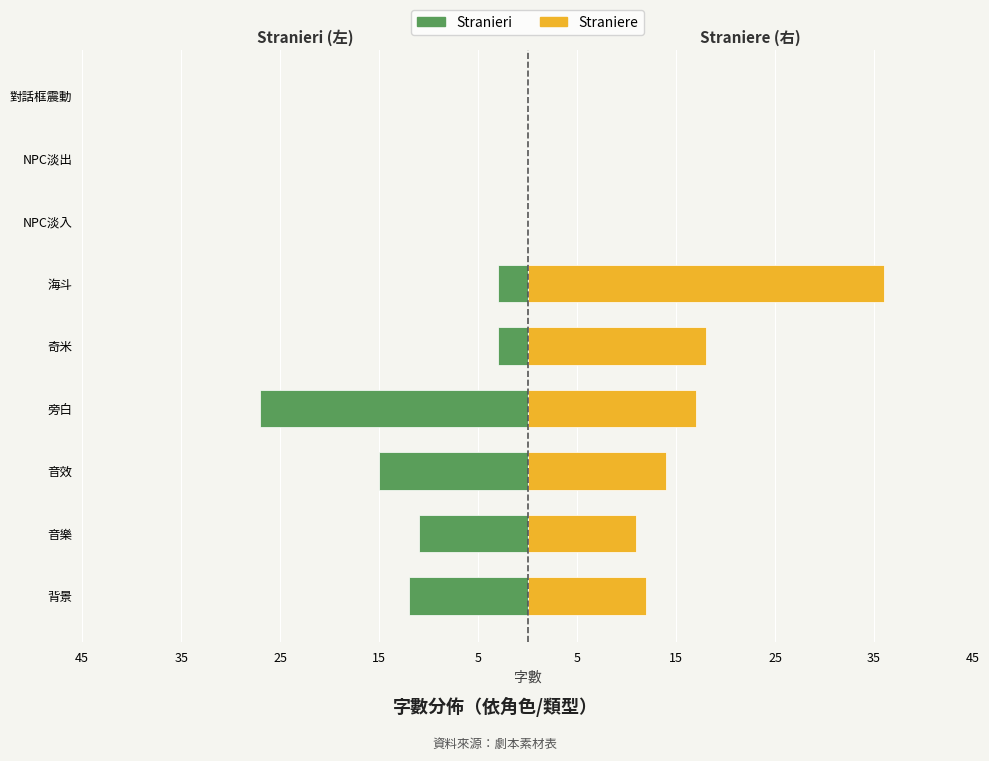

Which series has the largest total across all categories?

Straniere